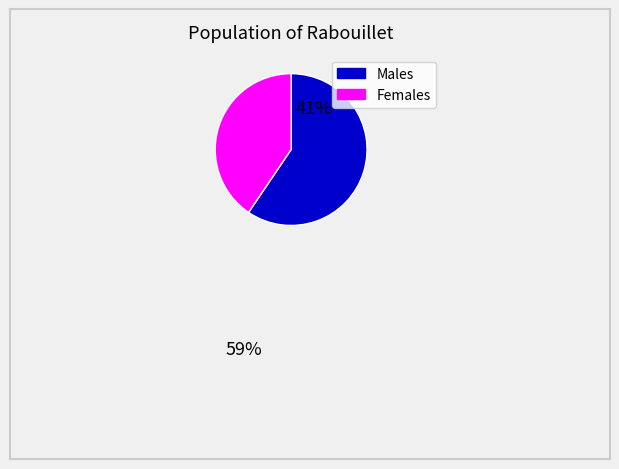

How many segments does this pie chart have?

2